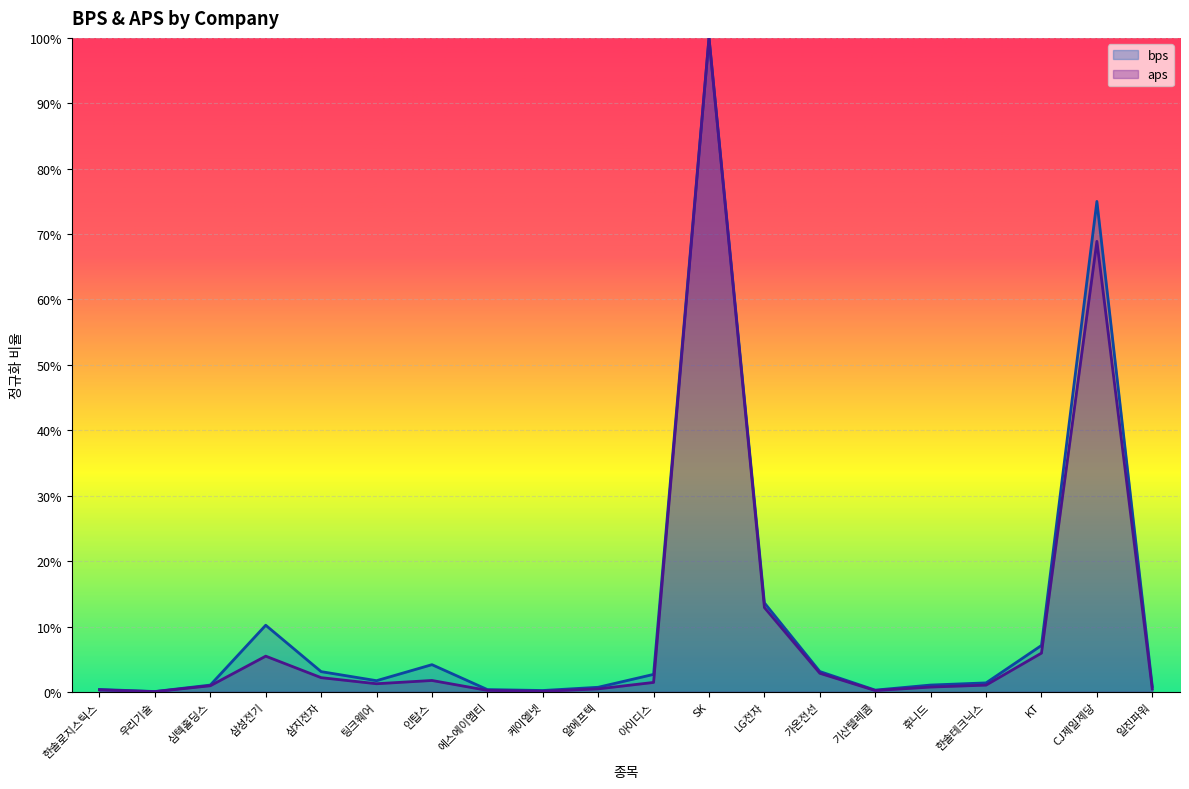

What is the total value across all series at 인탑스?

0.1